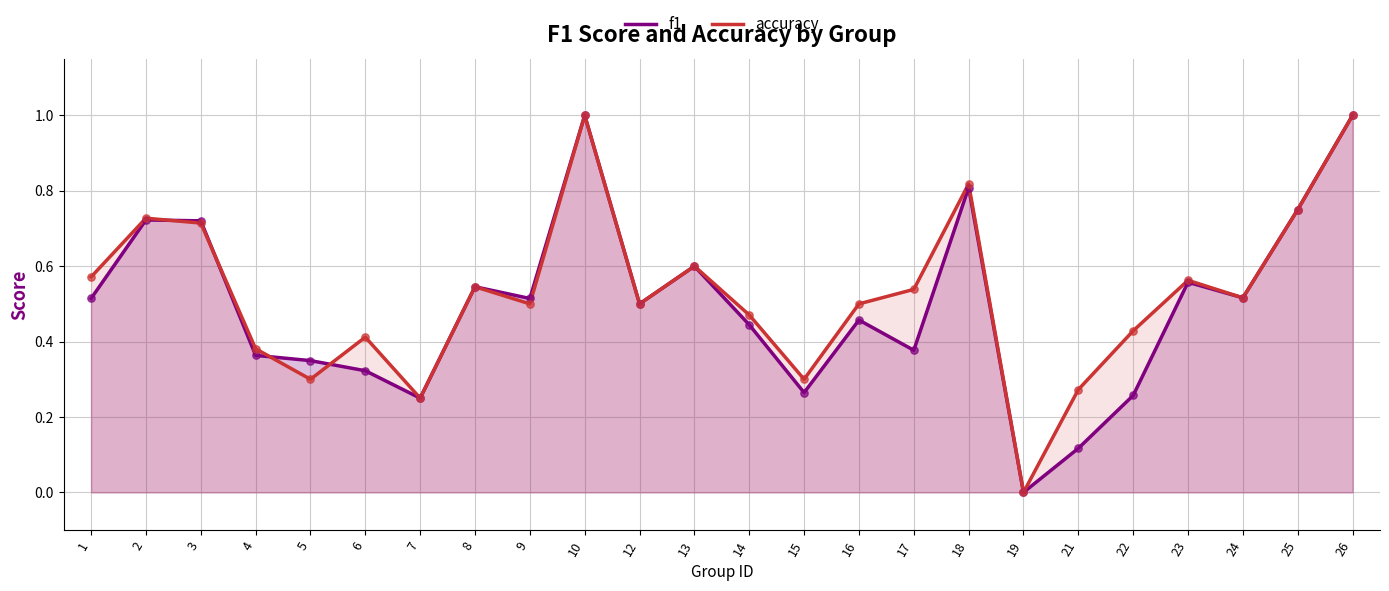

At how many categories does at least one series exceed 0?

23